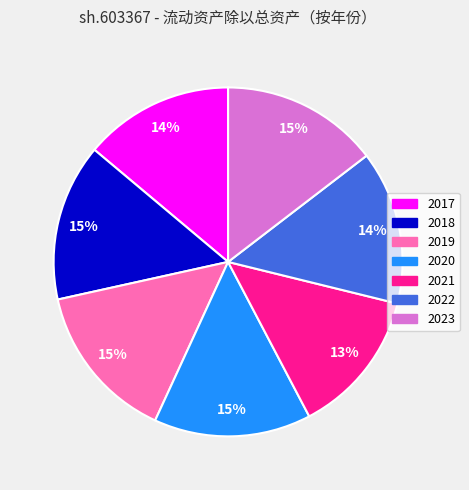

Is there any slice that represents more than half of the pie?

No